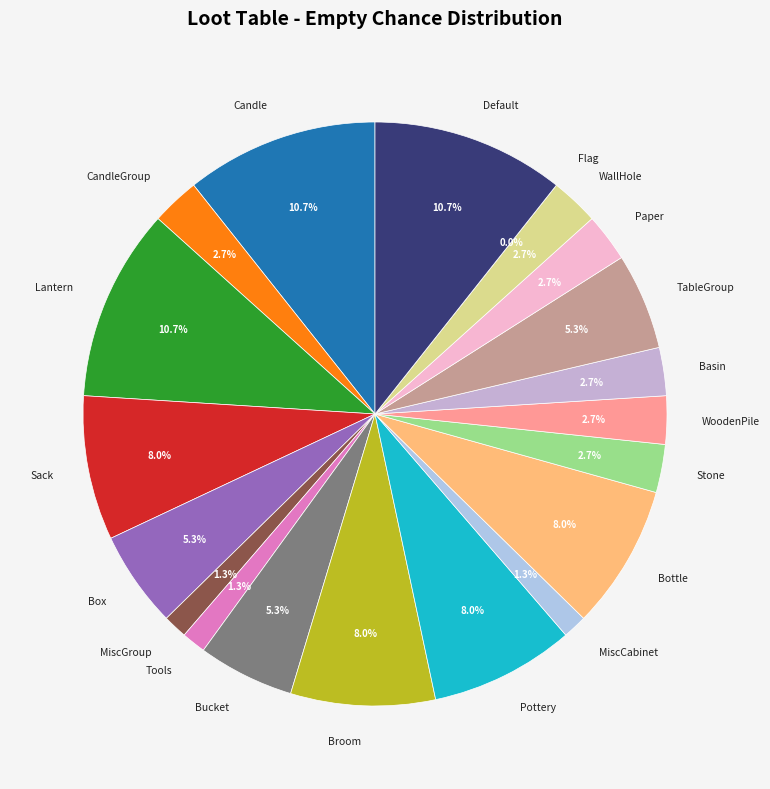

Does Pottery account for over 50% of the chart?

No